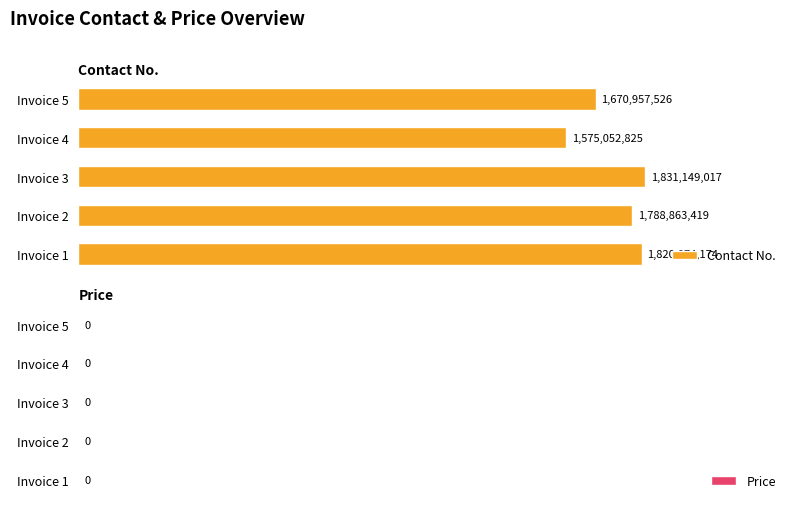

The chart shows a value of 448231061 at Invoice 3. True or false?

False